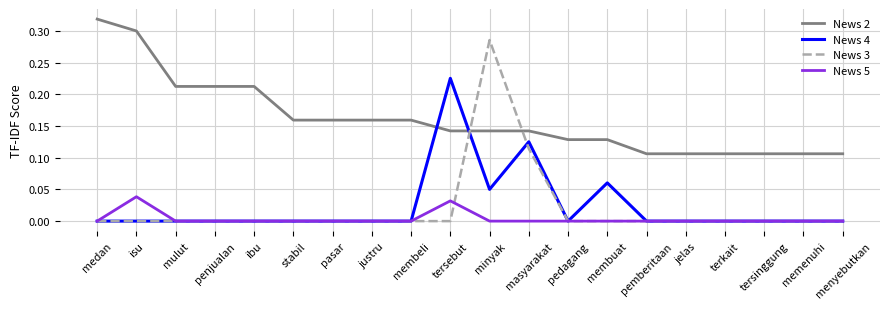

In News 3, how many points are higher than both neighbors (excluding endpoints)?

1